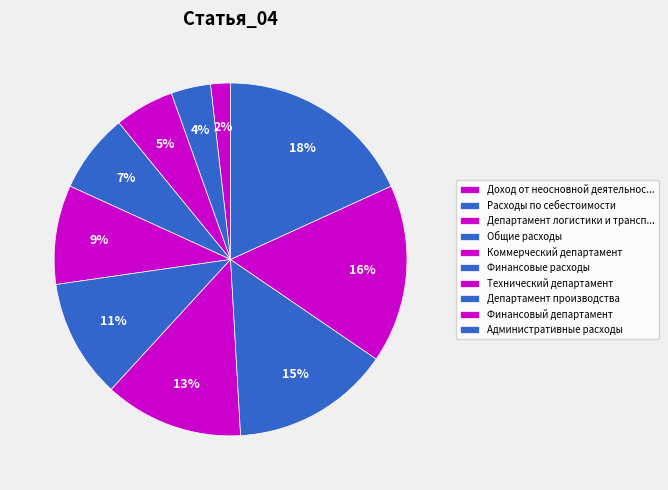

To the nearest percent, what portion does Департамент производства represent?

15%